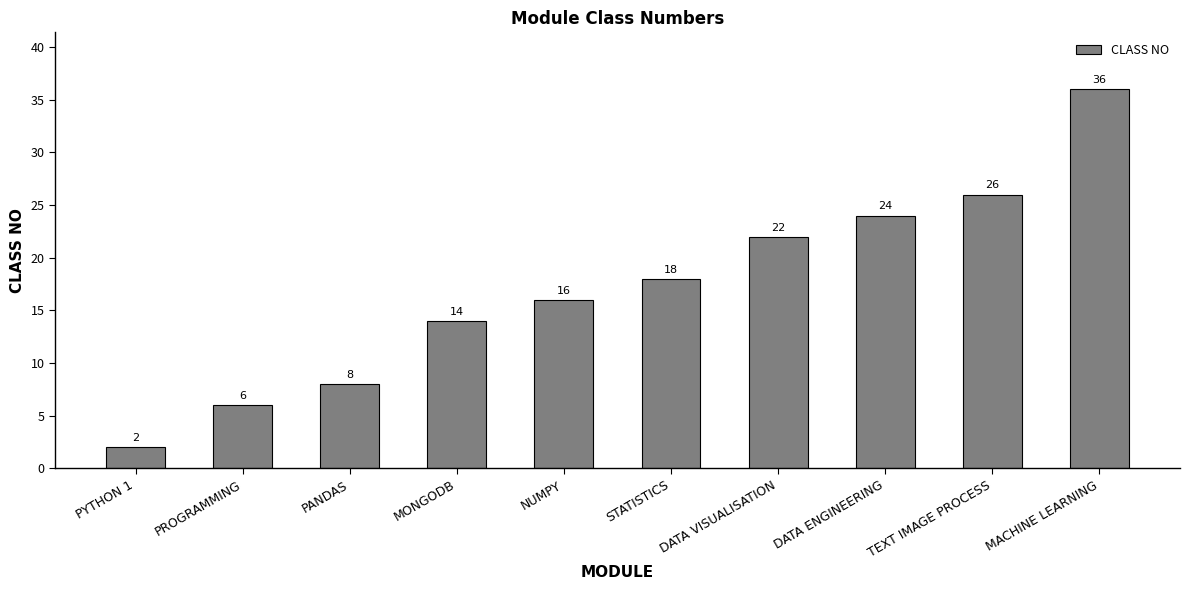

How many bars are there in total?

10